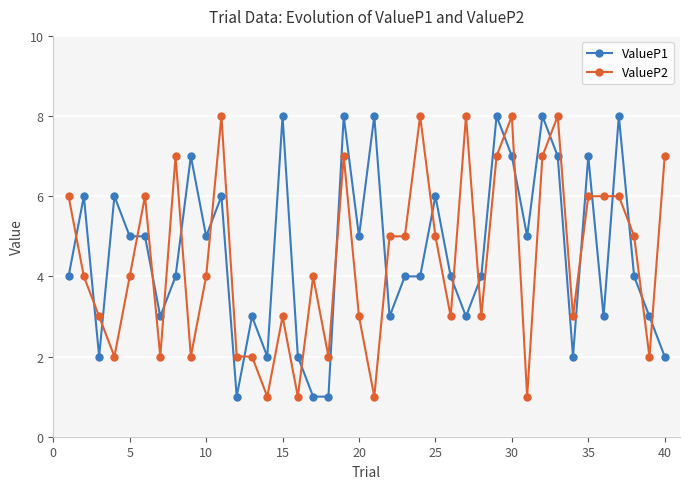

Reading right to left, what are all the values shown in this chart?

ValueP1: 2	3	4	8	3	7	2	7	8	5	7	8	4	3	4	6	4	4	3	8	5	8	1	1	2	8	2	3	1	6	5	7	4	3	5	5	6	2	6	4
ValueP2: 7	2	5	6	6	6	3	8	7	1	8	7	3	8	3	5	8	5	5	1	3	7	2	4	1	3	1	2	2	8	4	2	7	2	6	4	2	3	4	6